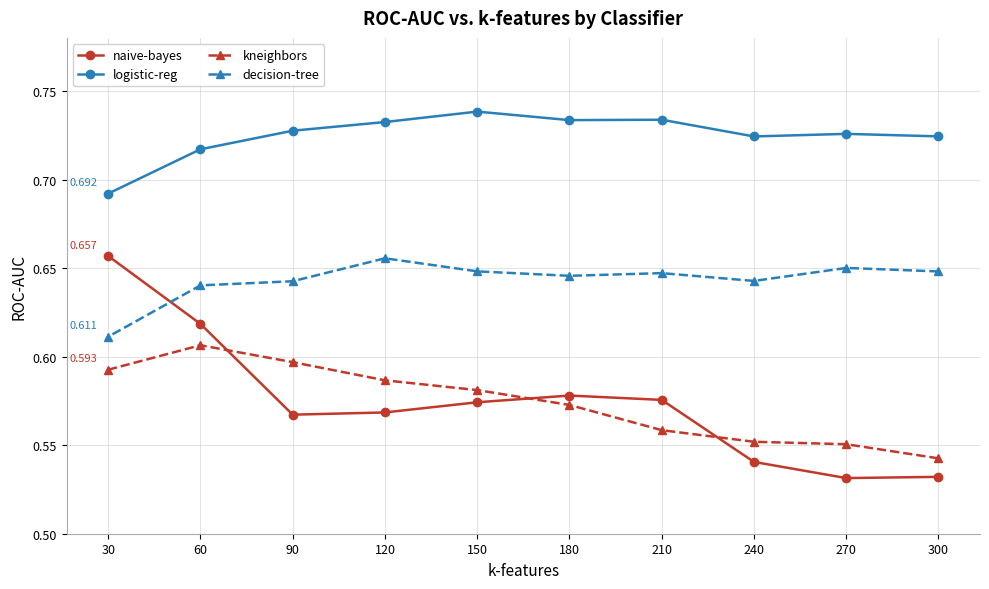

Rank the series at 120 from highest to lowest value.

logistic-reg, decision-tree, kneighbors, naive-bayes